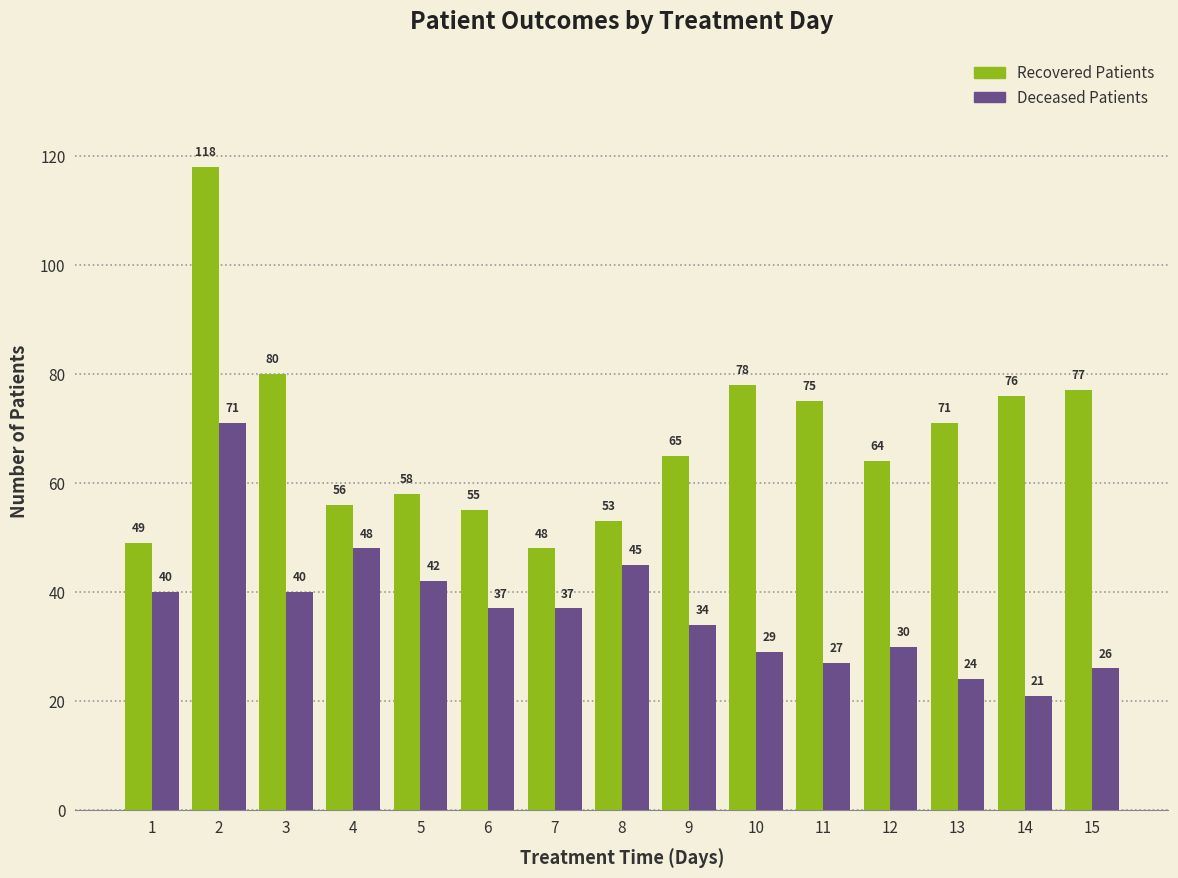

How many bars are there in total?

30